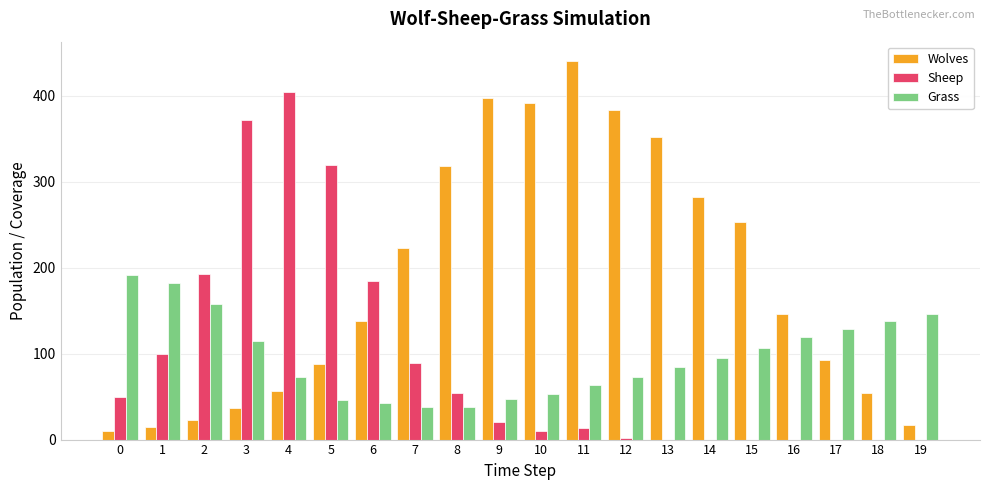

How many series are shown in this chart?

3